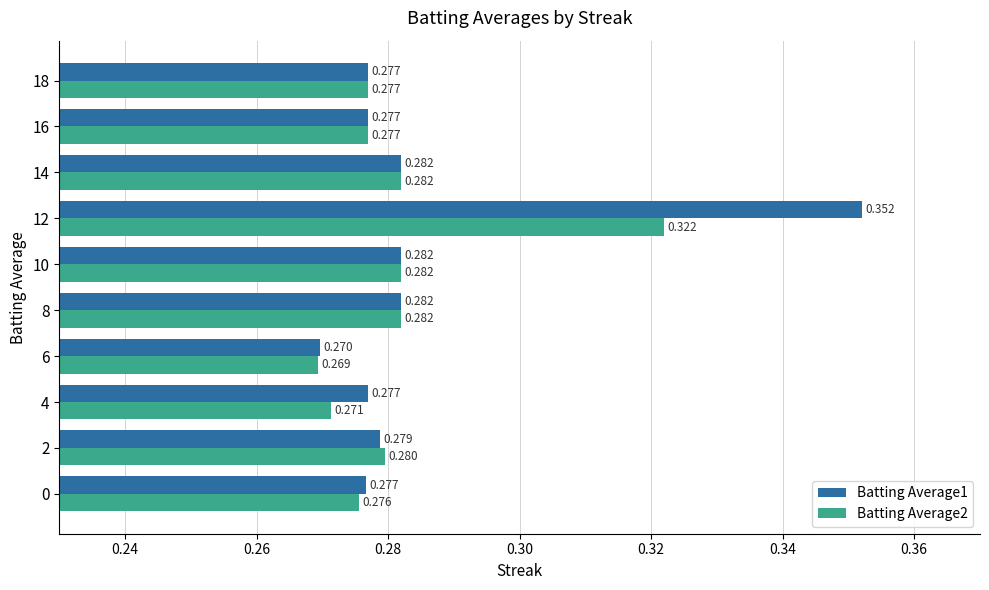

How many Batting Average1 values are between 0 and 1?

10